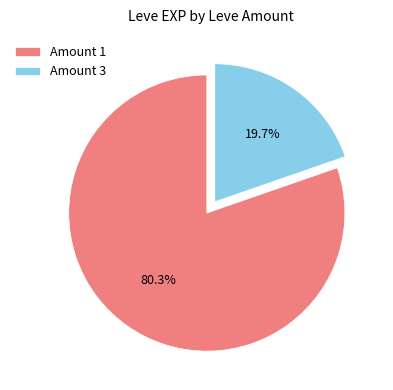

What is the largest slice in the pie chart?

Amount 1